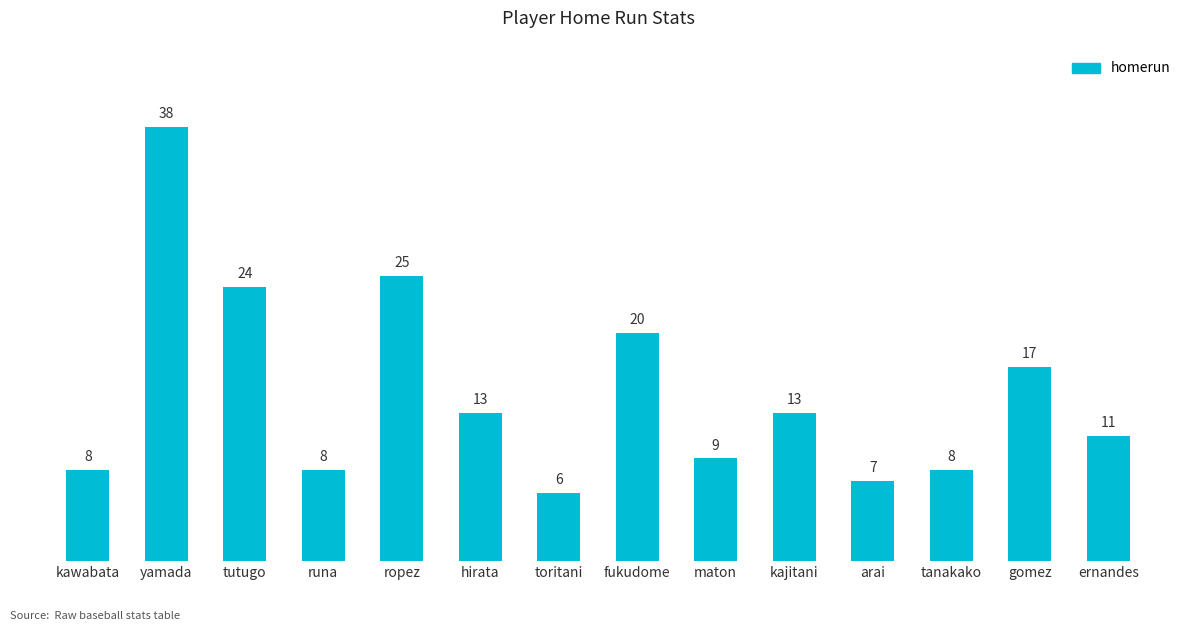

Approximately how many times larger is the value at tutugo compared to arai?

3.4